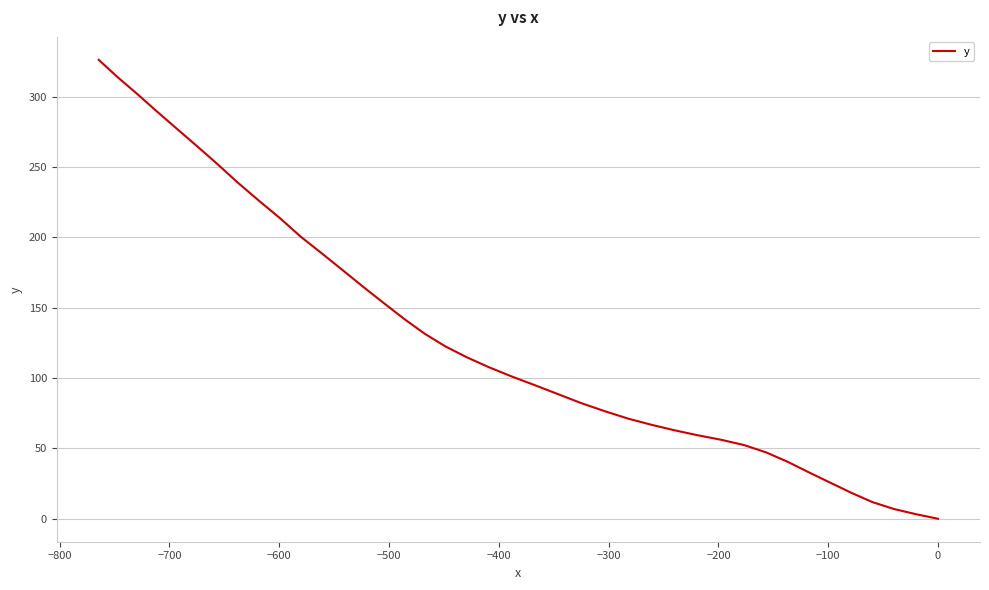

True or false: there are more than 2 points higher than both neighbors.

False